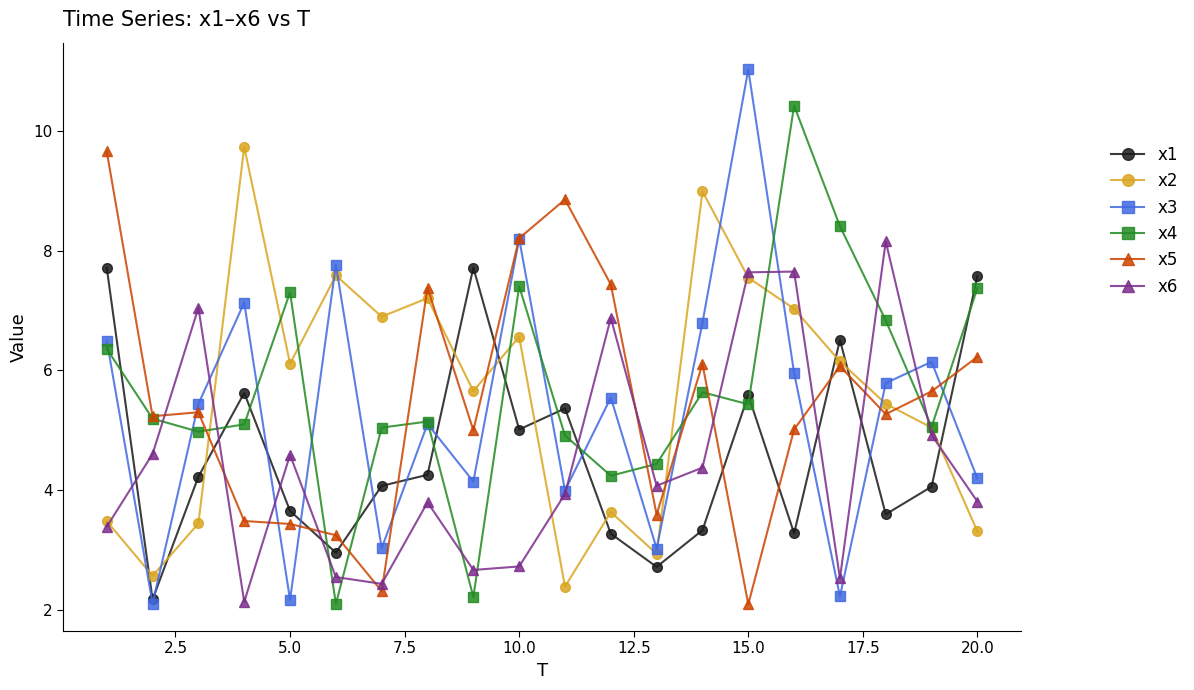

What is the minimum value shown in the chart?

2.1